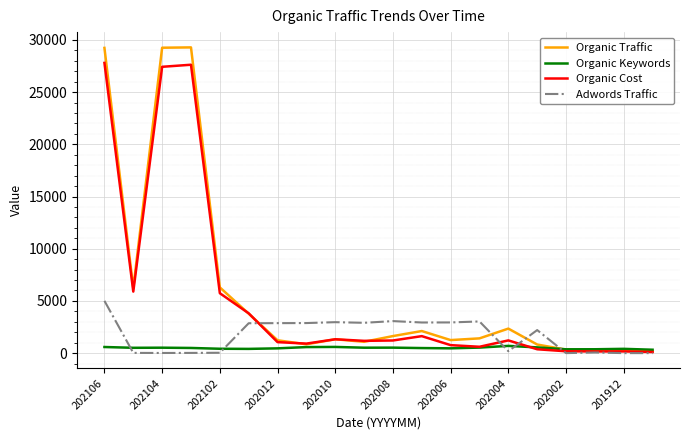

What is the greatest value displayed?

29286